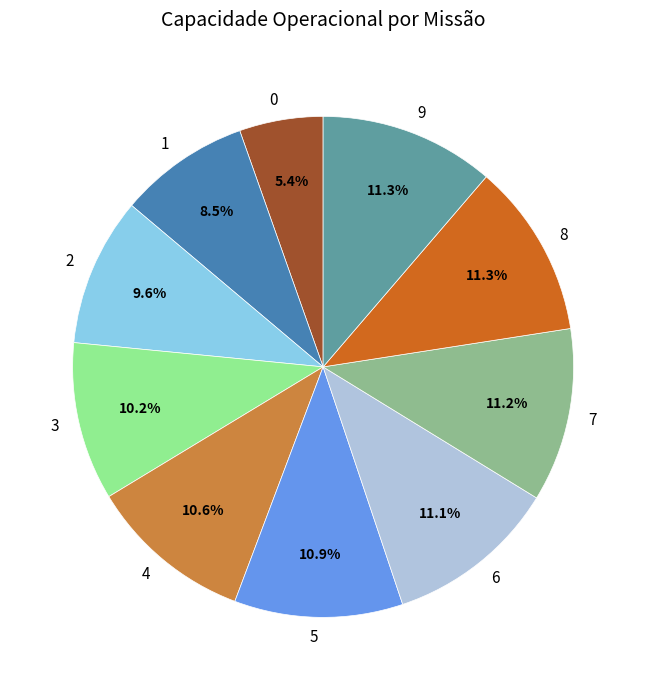

What percentage is the 2 slice, to the nearest percent?

10%